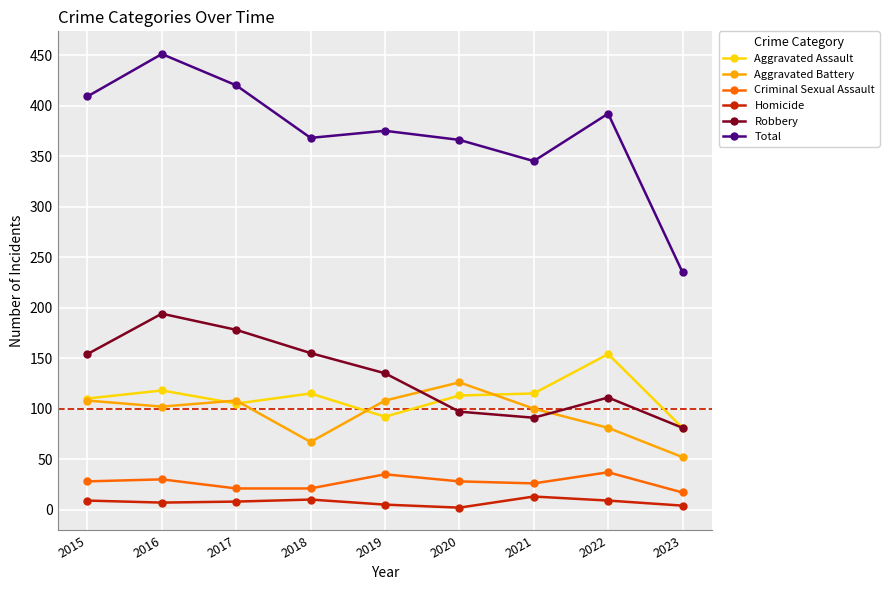

Rank the series by their maximum value, from lowest to highest.

Homicide, Criminal Sexual Assault, Aggravated Battery, Aggravated Assault, Robbery, Total